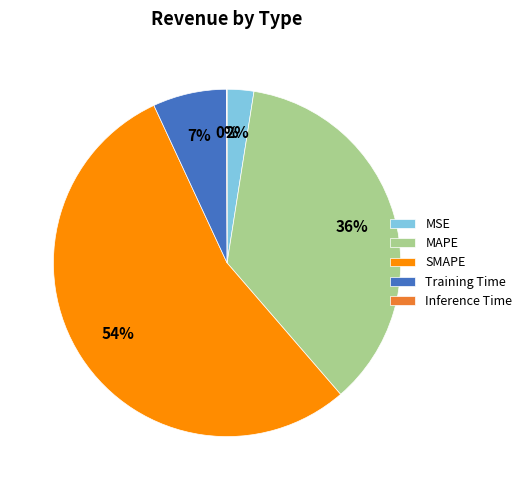

Which category has the biggest portion of the pie?

SMAPE